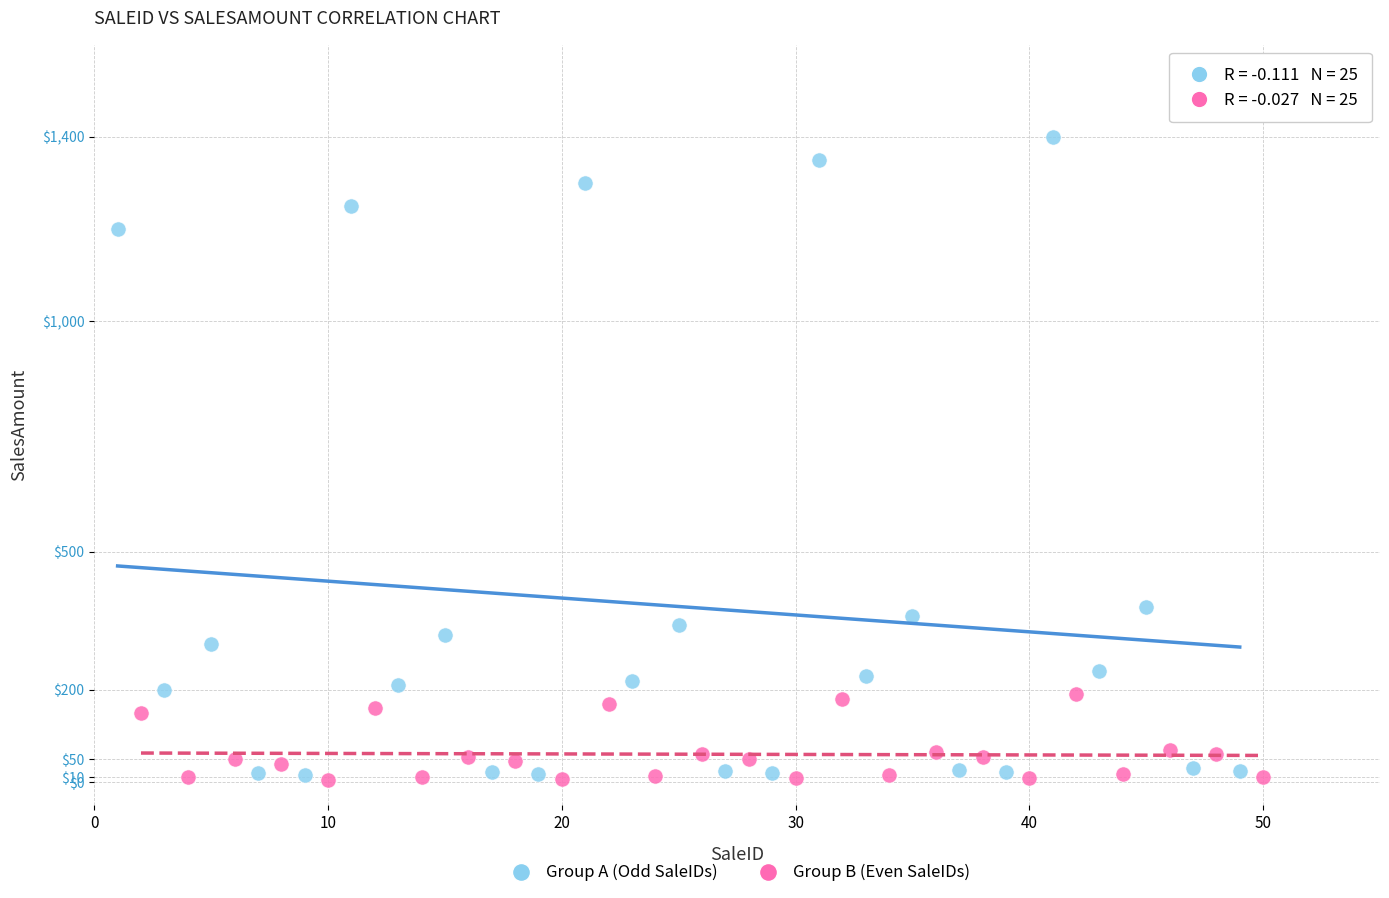

Which series contains the highest Y value?

Group A (Odd SaleIDs)